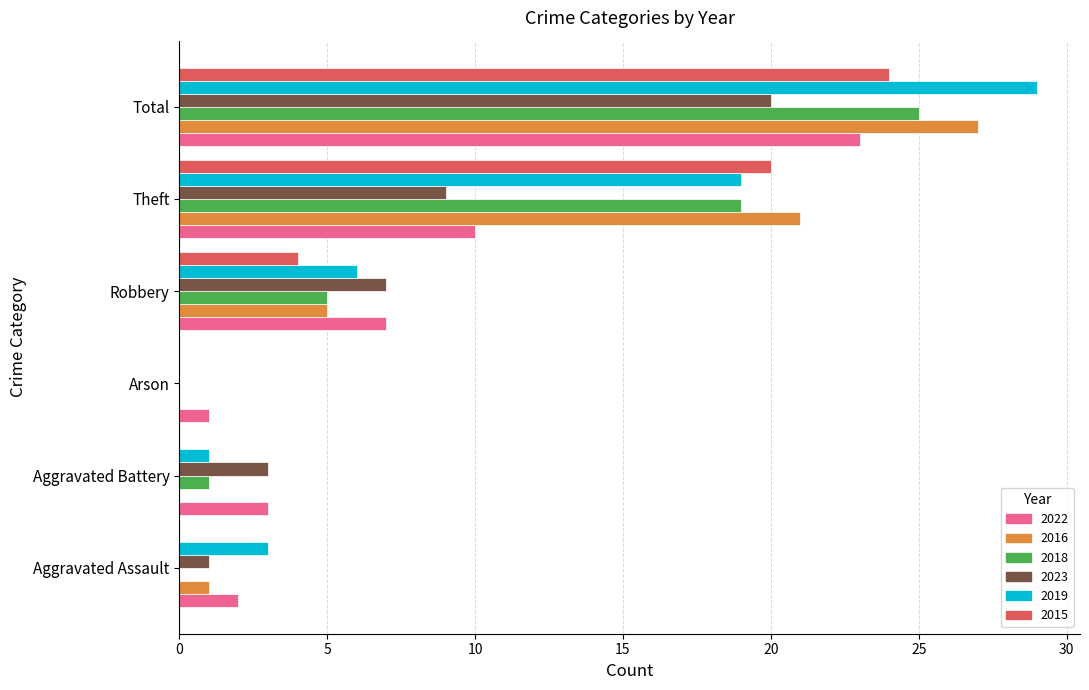

The 2018 series shows 1 at Aggravated Battery. True or false?

True